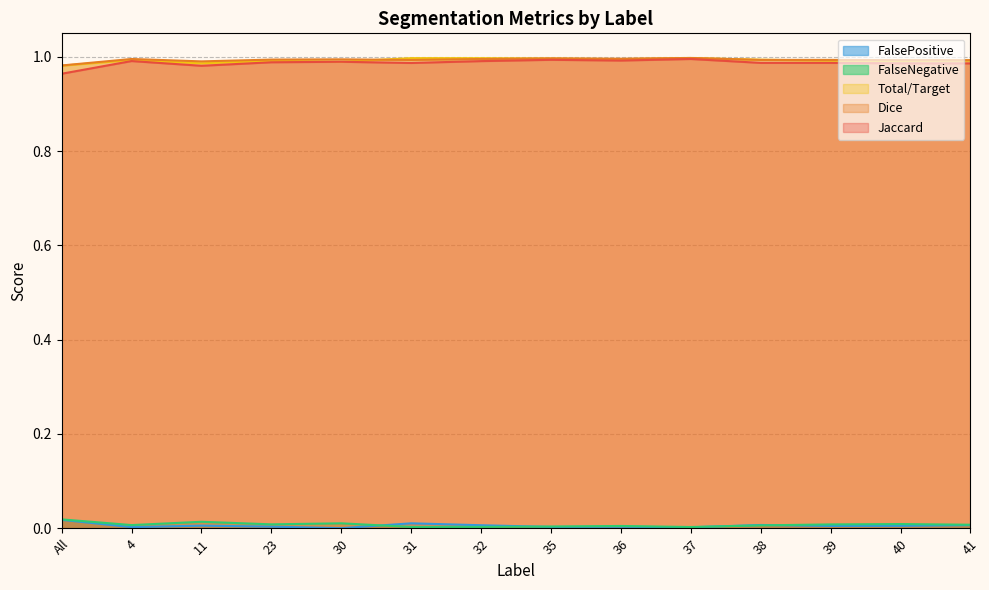

True or false: FalsePositive and Jaccard cross at least once.

False